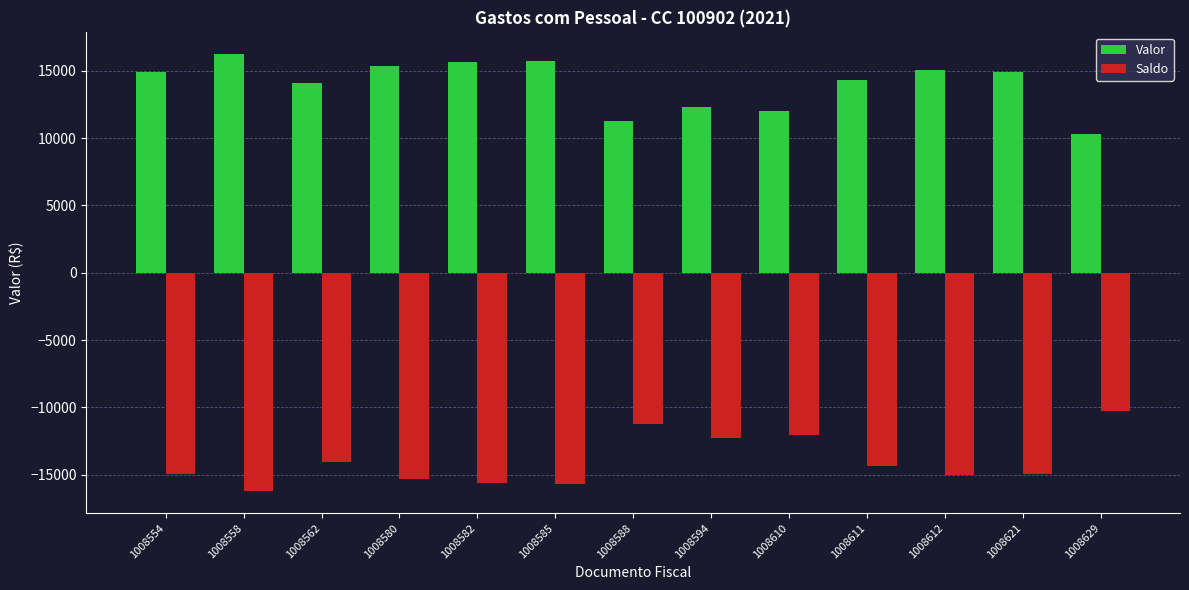

List the series in order of their peak value, highest first.

Valor, Saldo